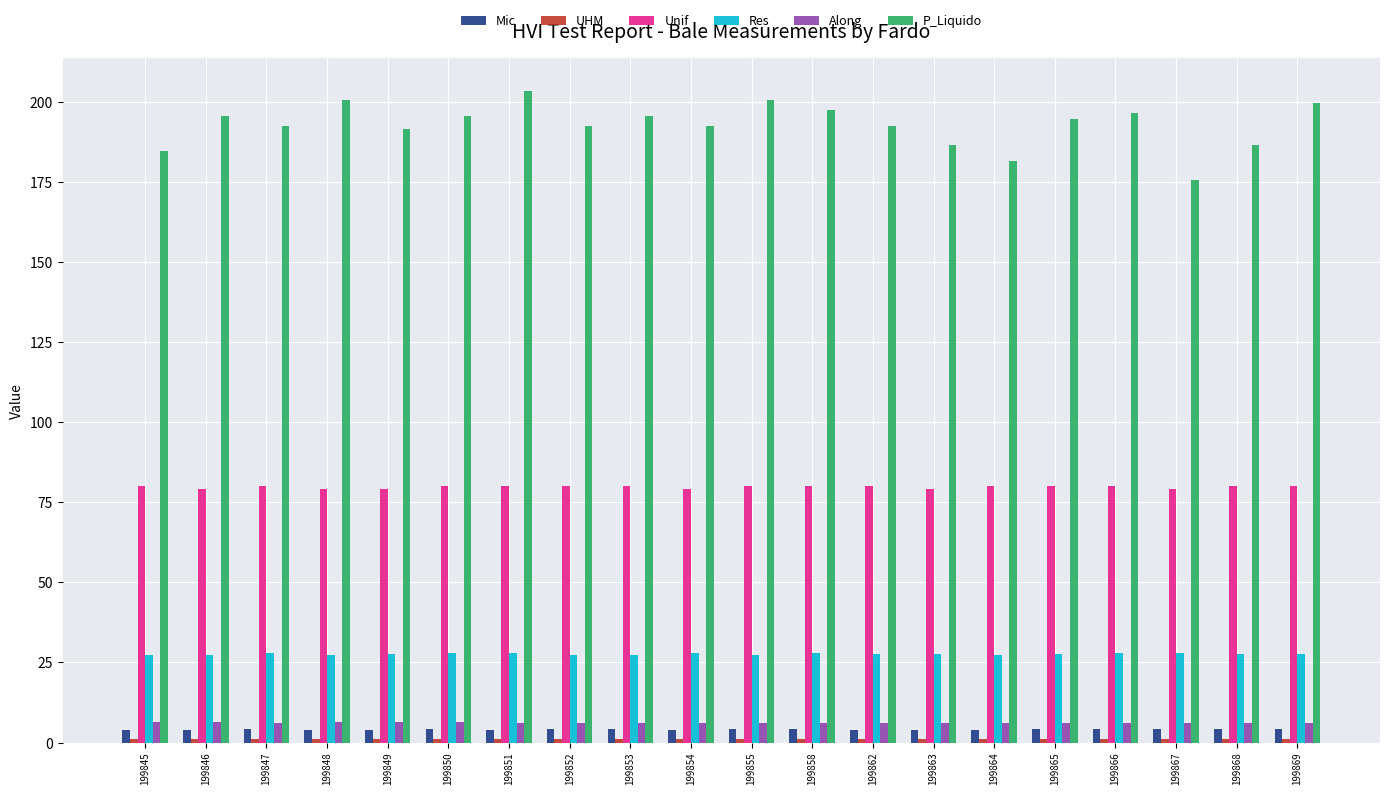

The Unif series shows 40.5 at 199864. True or false?

False